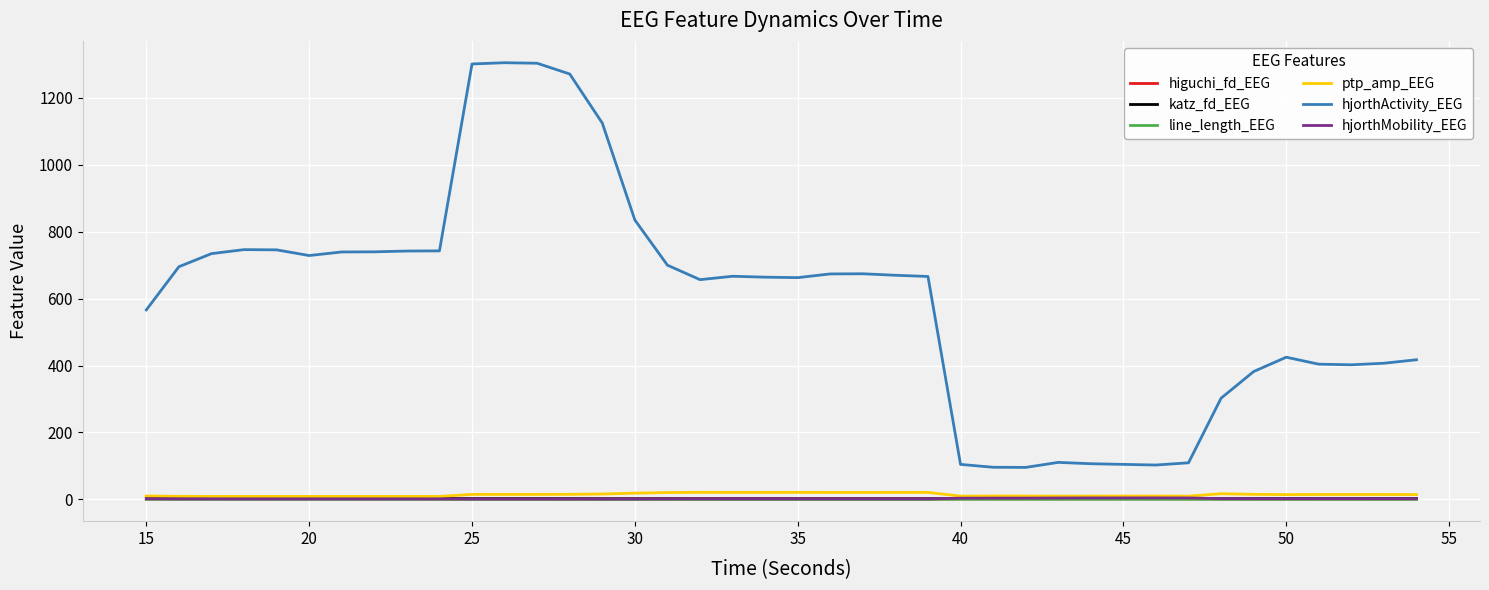

True or false: ptp_amp_EEG and hjorthActivity_EEG cross at least once.

False